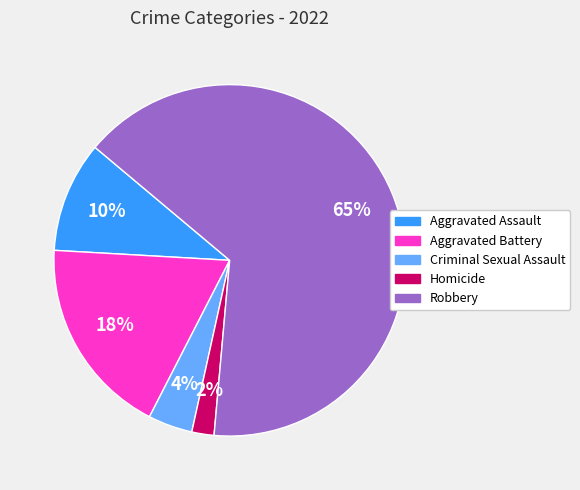

Between Aggravated Battery and Robbery, which is larger?

Robbery